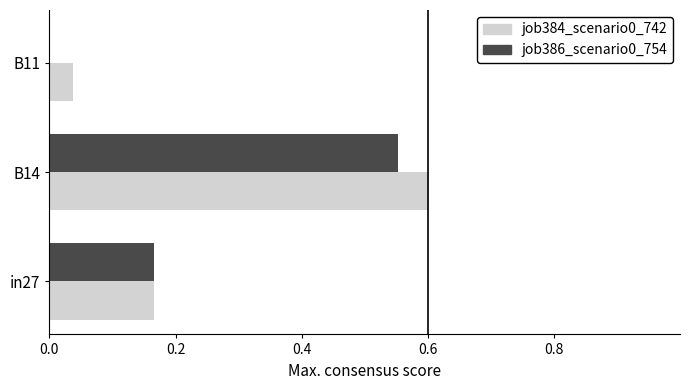

The job384_scenario0_742 series shows 0.6 at B14. True or false?

True